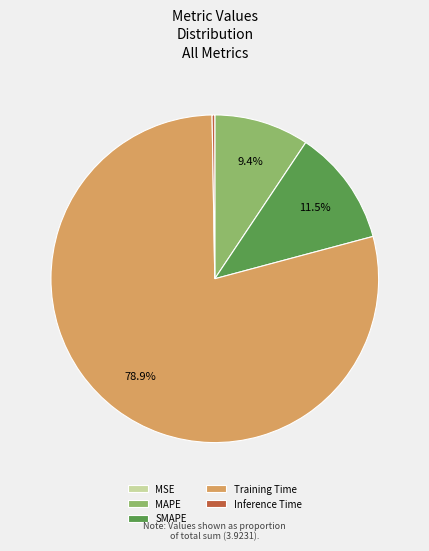

Between SMAPE and MAPE, which is larger?

SMAPE